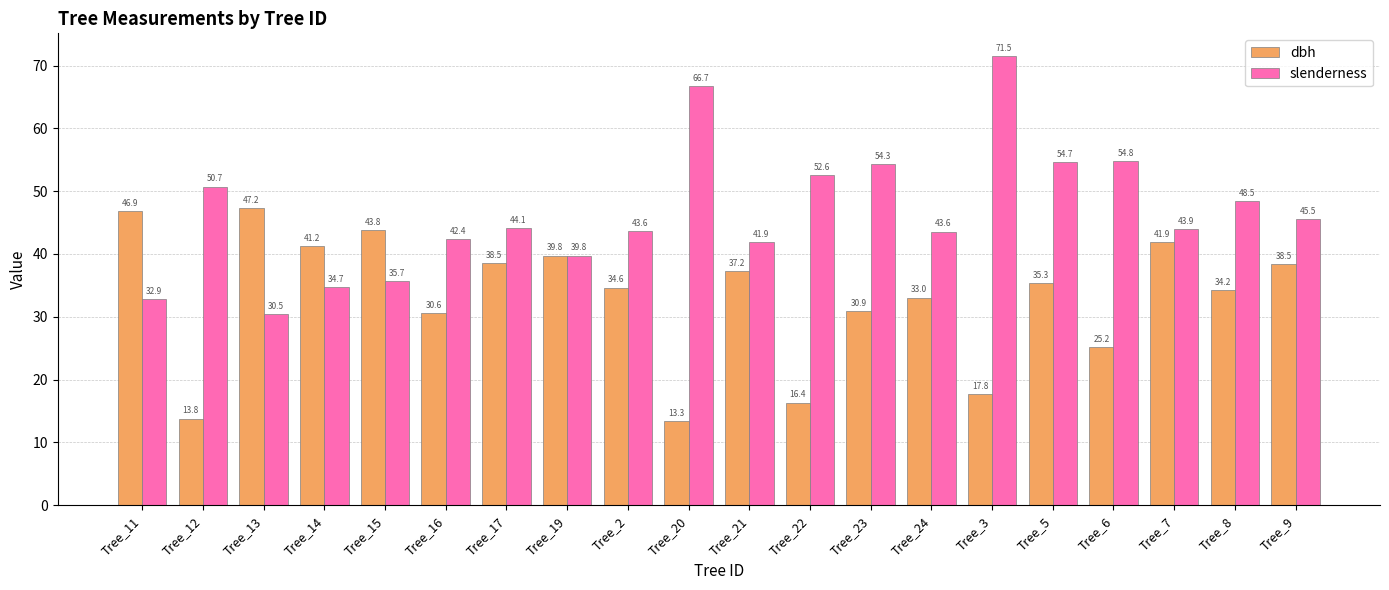

Between Tree_16 and Tree_5, which series saw the biggest shift?

slenderness